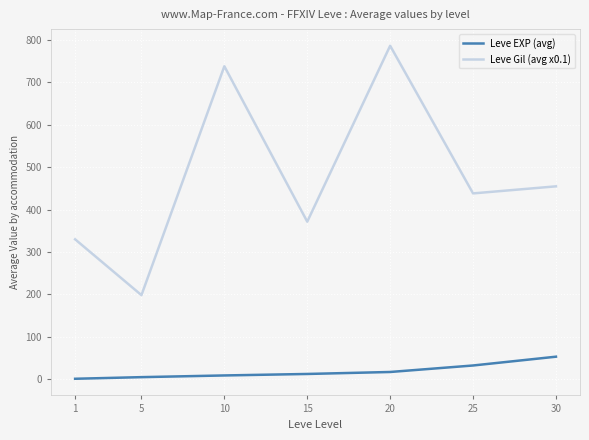

List the series in order of their peak value, lowest first.

Leve EXP (avg), Leve Gil (avg x0.1)